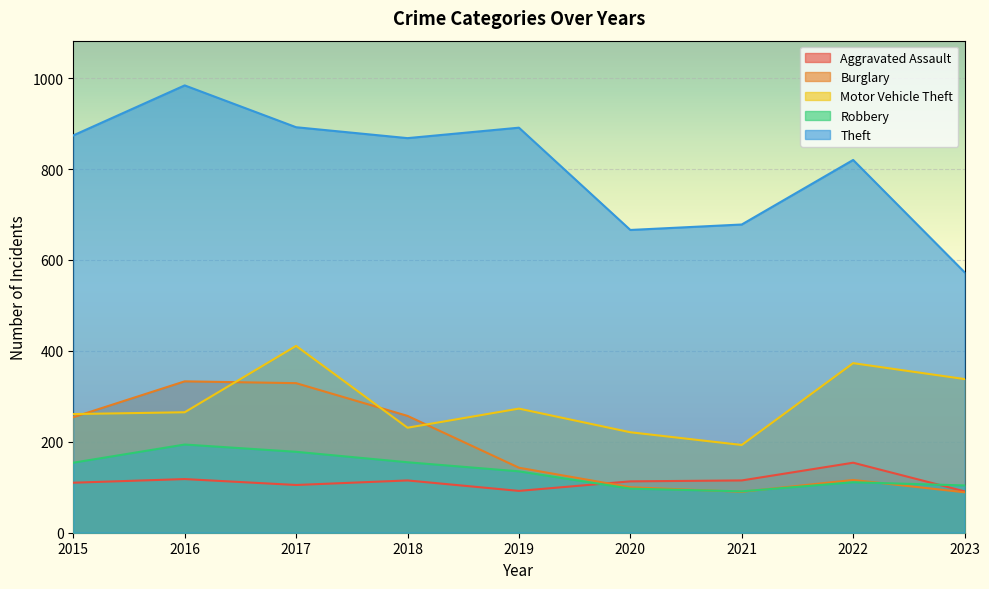

The value of Robbery at 2018 is 155. True or false?

True